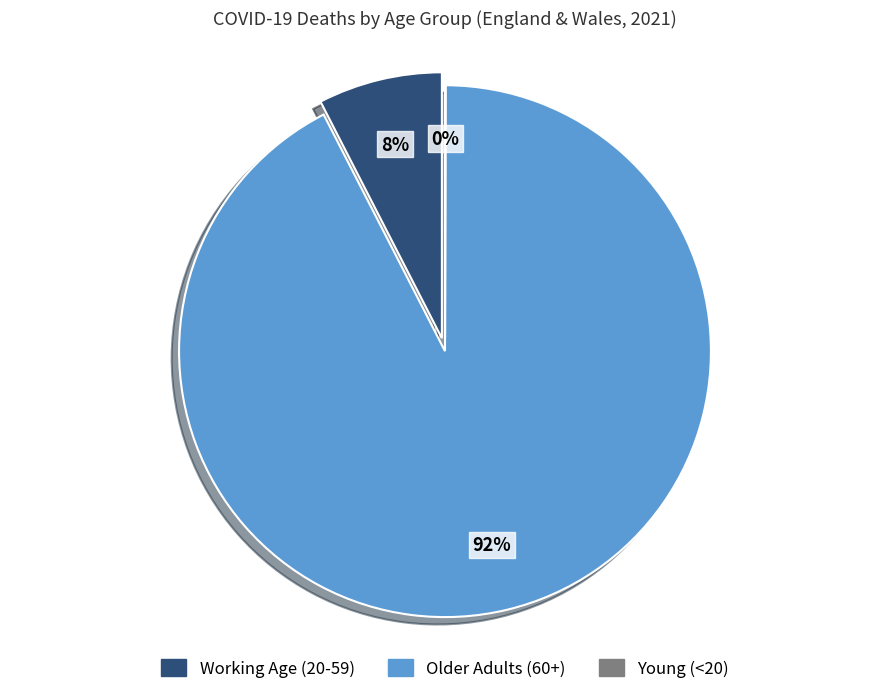

True or false: 65-74 accounts for 19% of the total.

False